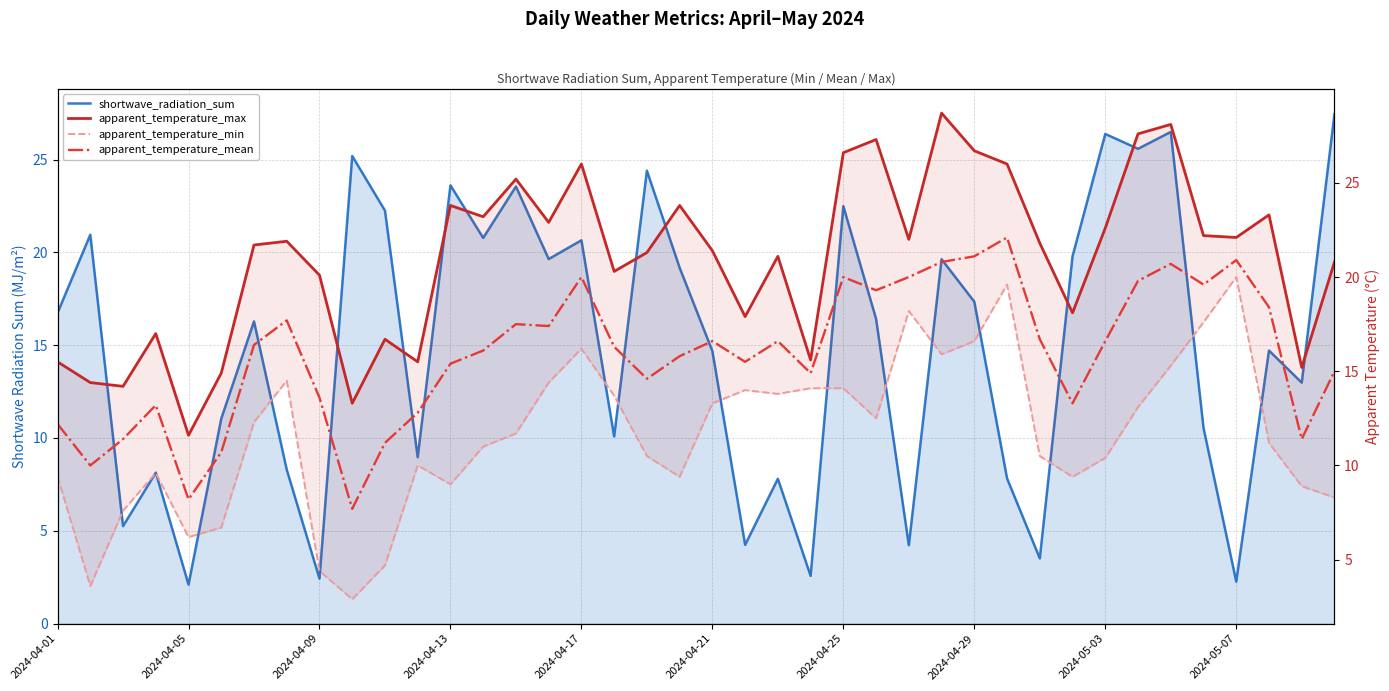

The shortwave_radiation_sum series shows 24.4 at 18. True or false?

True